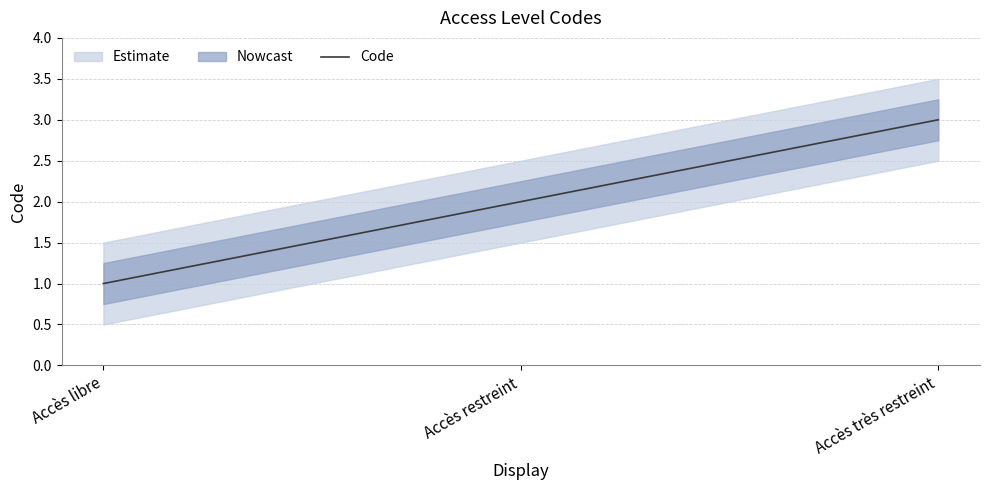

Is it true that the value at Accès restreint is 2?

True